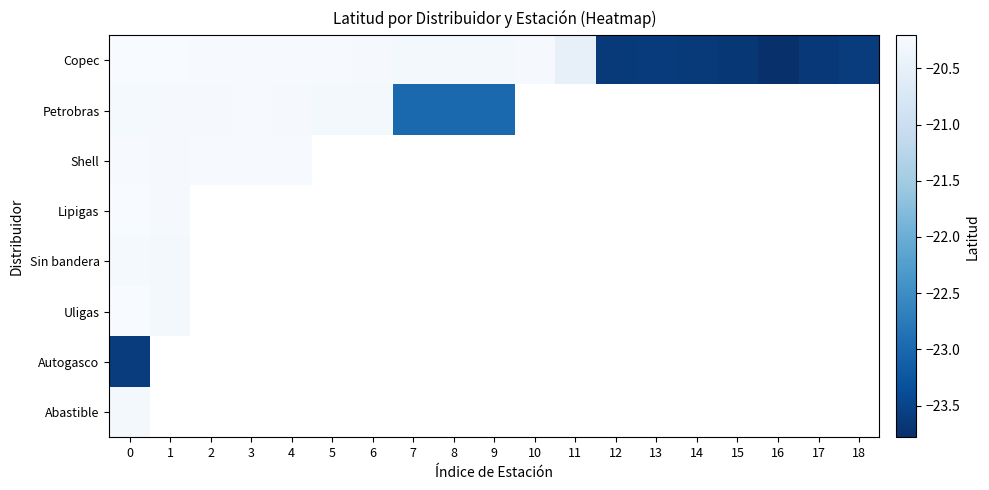

Between 6 and 13, which is larger?

6